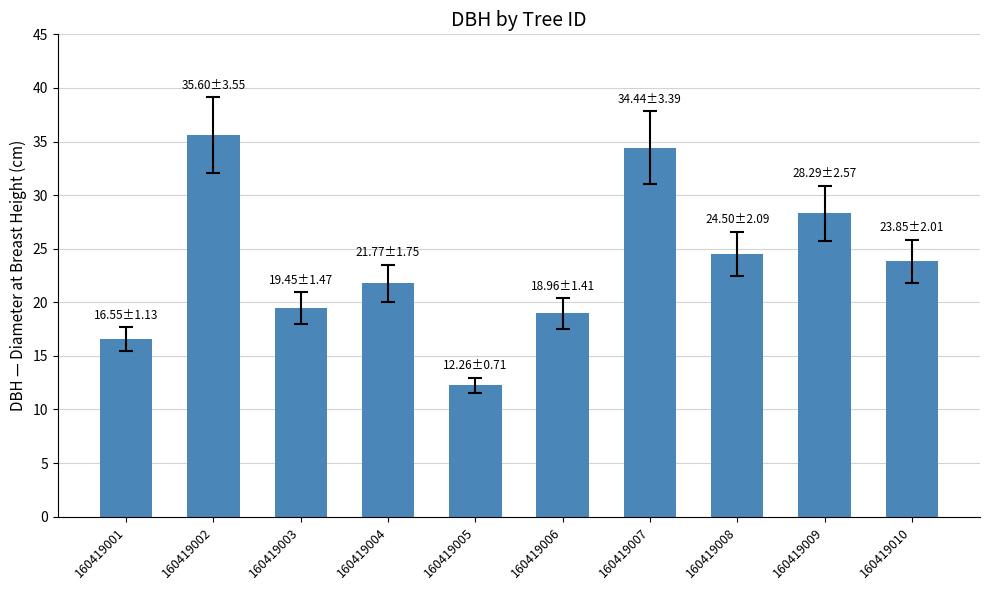

How many categories are shown in the chart?

10